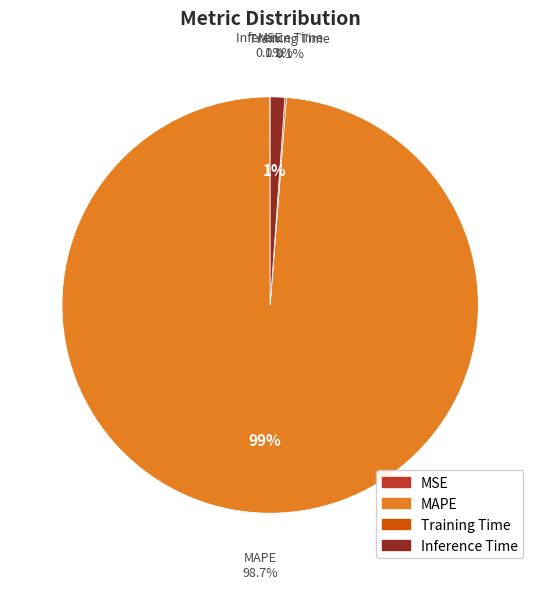

Combined, do MSE and MAPE account for over 50%?

Yes